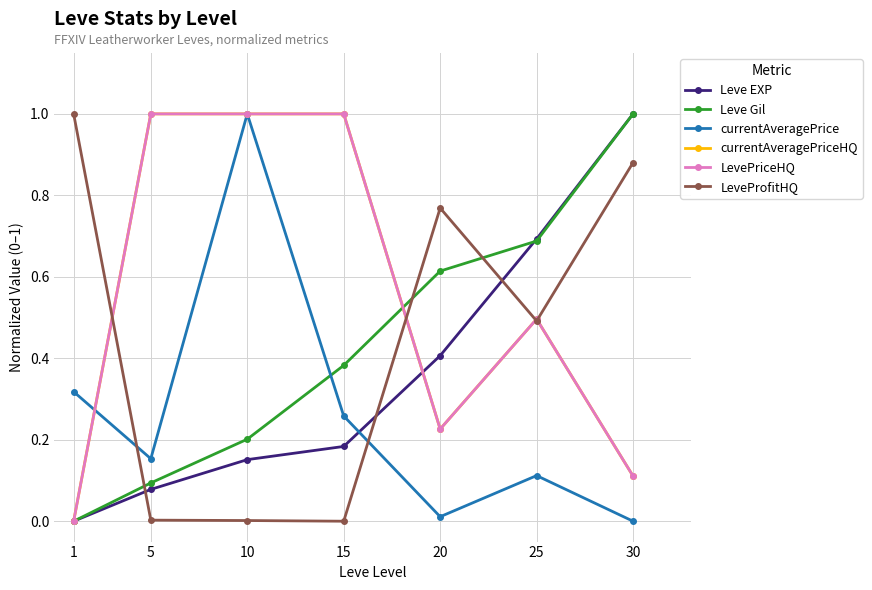

How many times do LevePriceHQ and Leve EXP cross each other?

1